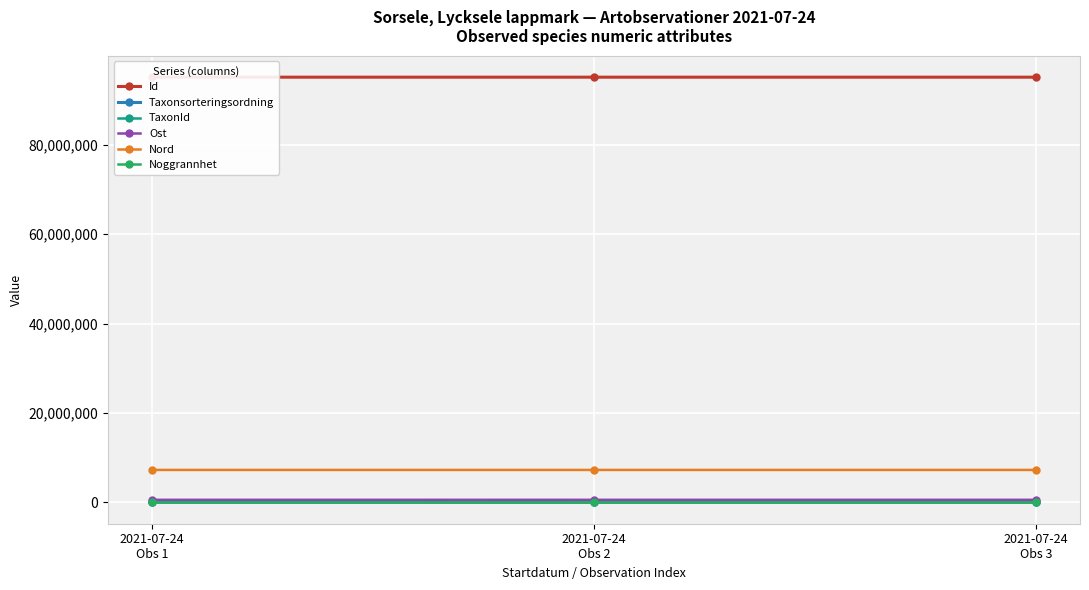

What are all the series names shown in the legend?

Id, Taxonsorteringsordning, TaxonId, Ost, Nord, Noggrannhet